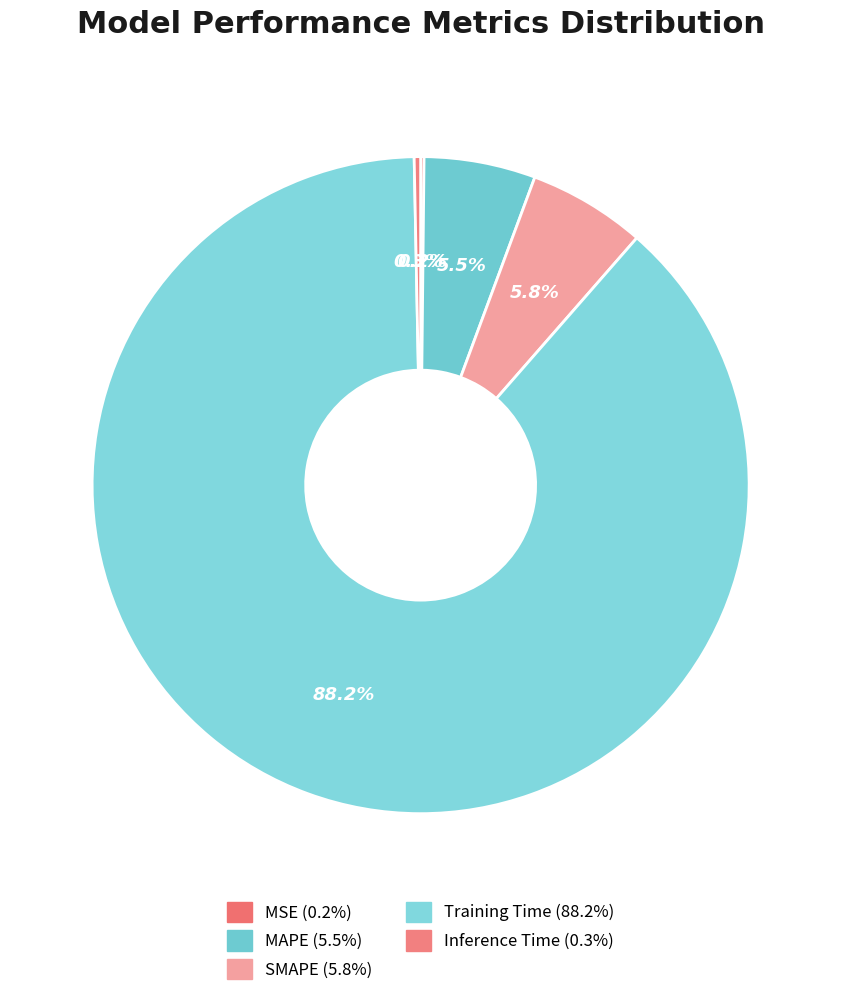

The MAPE slice represents 5% of the pie. True or false?

True